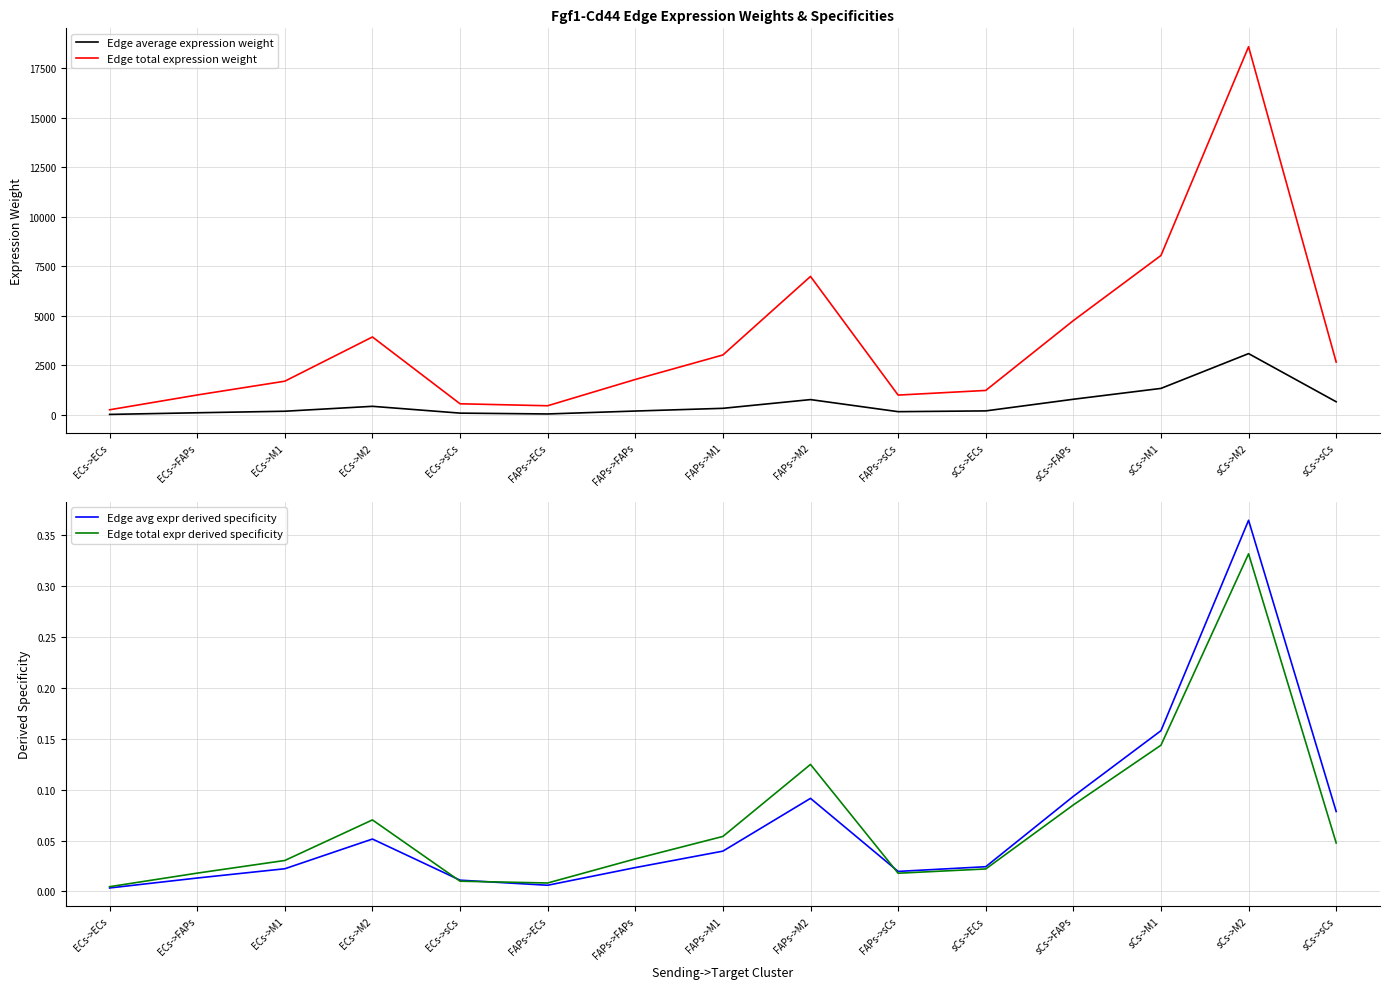

Is this an area chart (filled region under the line)?

No